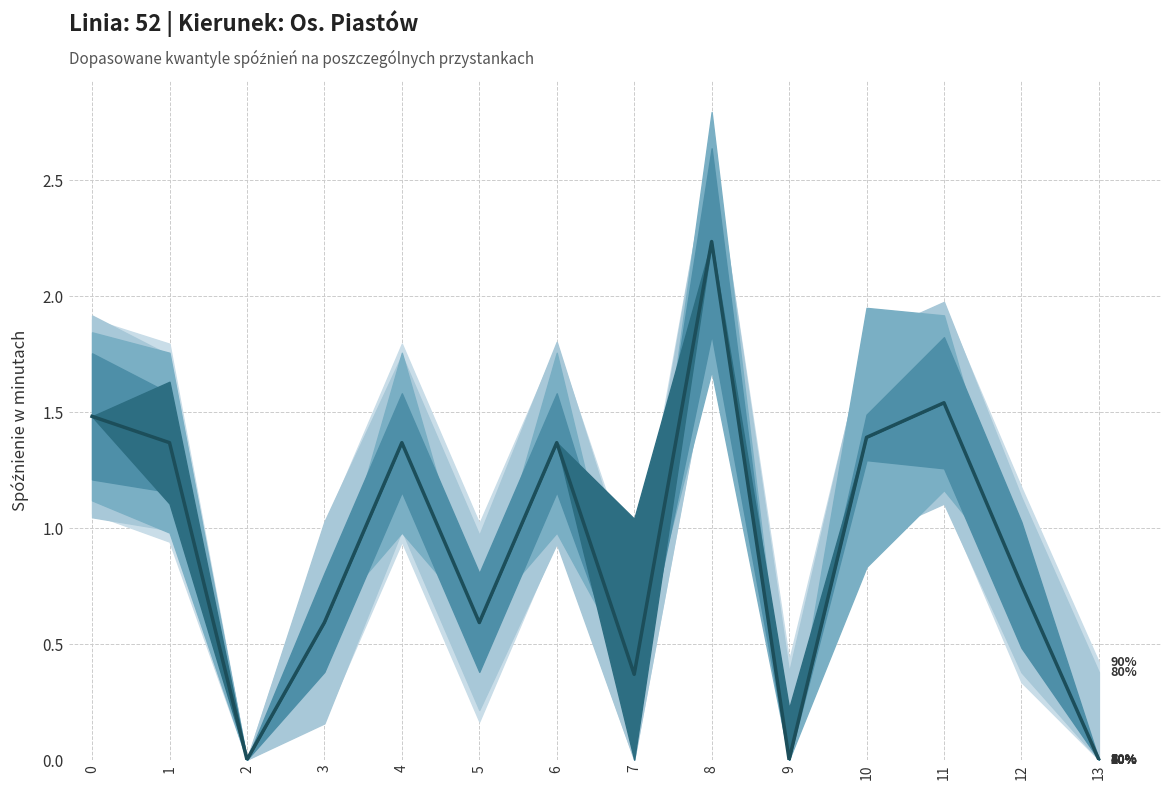

Rank the categories by value from highest to lowest.

8, 11, 0, 10, 1, 4, 6, 12, 3, 5, 7, 2, 9, 13